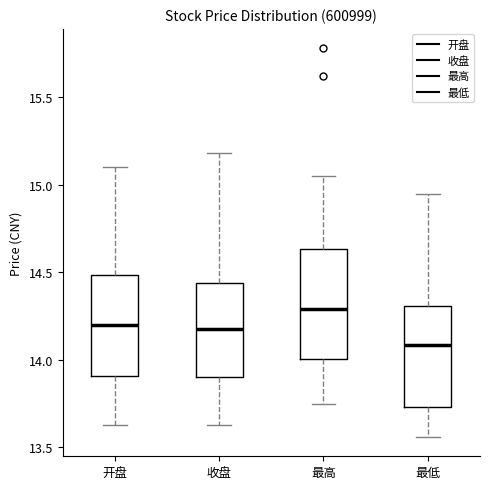

Reading left to right, transcribe this box plot: for each box, give where its median line is, the range the box spans, and where its two whiskers end, as read against the y-axis. The values are not printed on the chart, so give them approximately, as read against the axis.

开盘: median 14.20, box 13.90 to 14.50, whiskers 13.65 to 15.10
收盘: median 14.20, box 13.90 to 14.45, whiskers 13.65 to 15.20
最高: median 14.30, box 14.00 to 14.65, whiskers 13.75 to 15.05
最低: median 14.10, box 13.75 to 14.30, whiskers 13.55 to 14.95